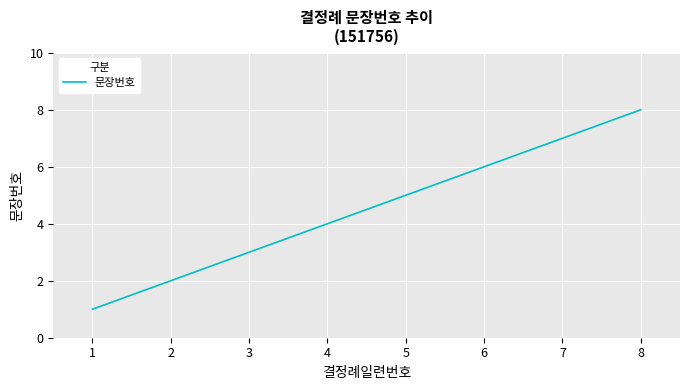

At which label is the value closest to 4?

4